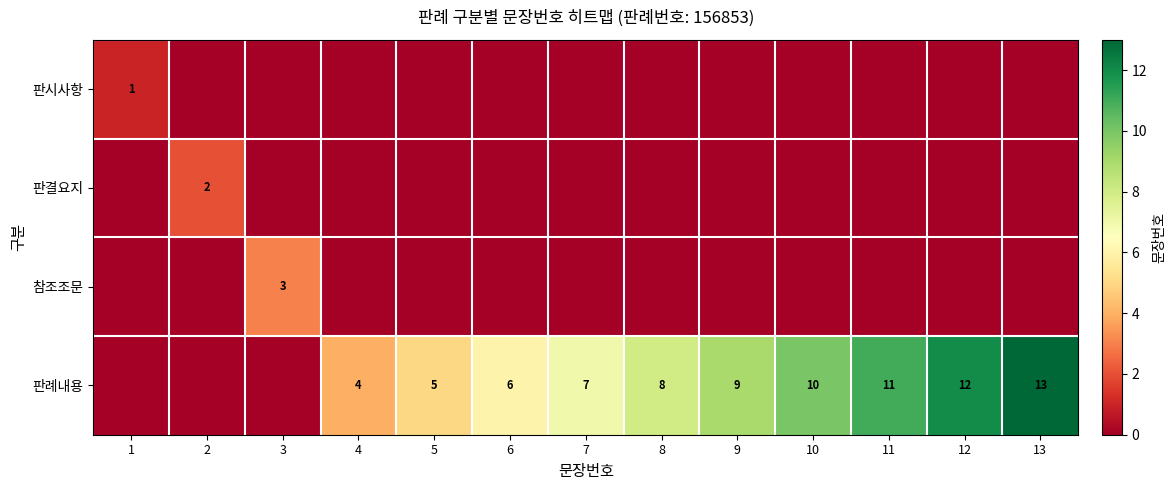

True or false: 판결요지 has a value of 2 at 2.

True